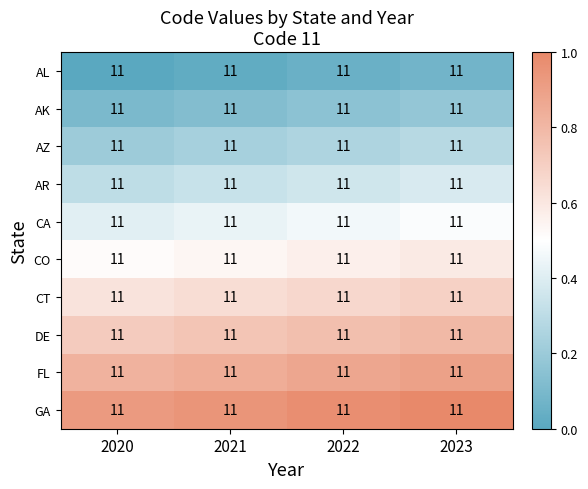

Is the value of GA at 2020 greater than the value of CA at 2020?

Yes